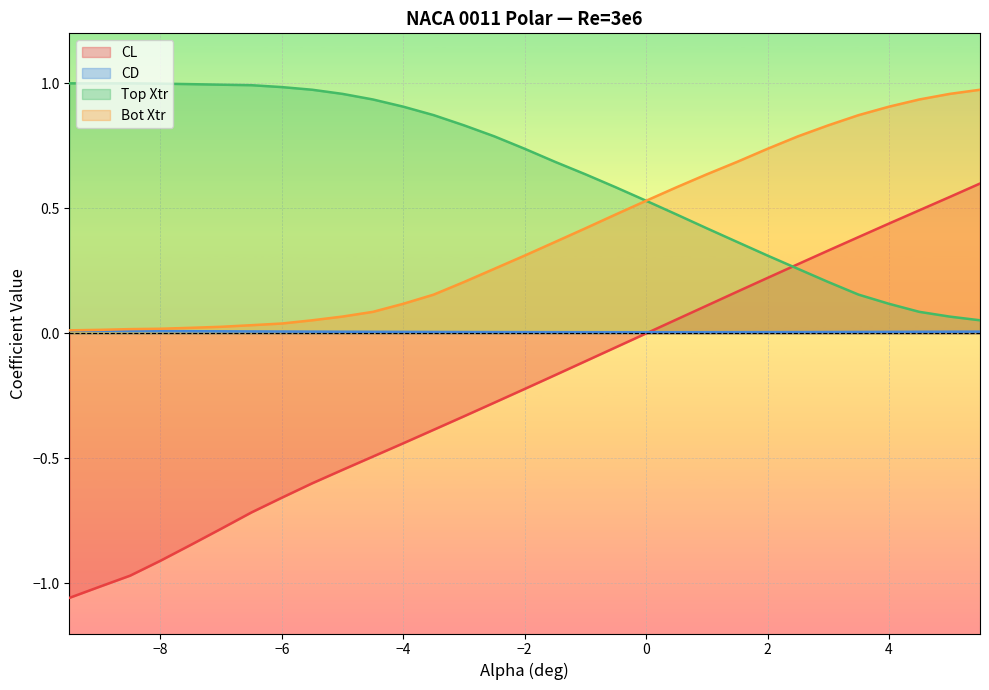

List the series in order of their overall mean, highest first.

Top Xtr, Bot Xtr, CD, CL